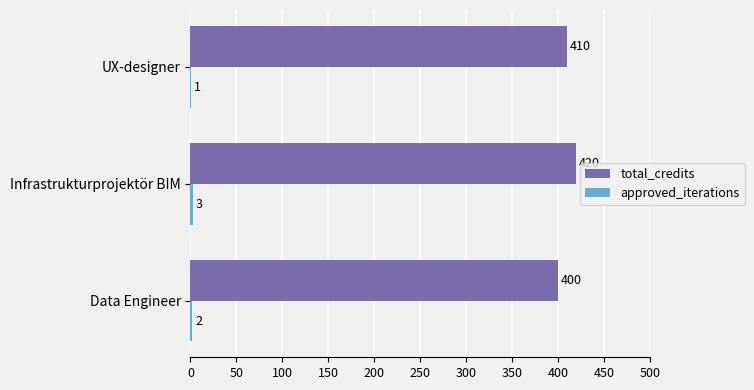

What is the sum of the total_credits values at UX-designer and Data Engineer?

810